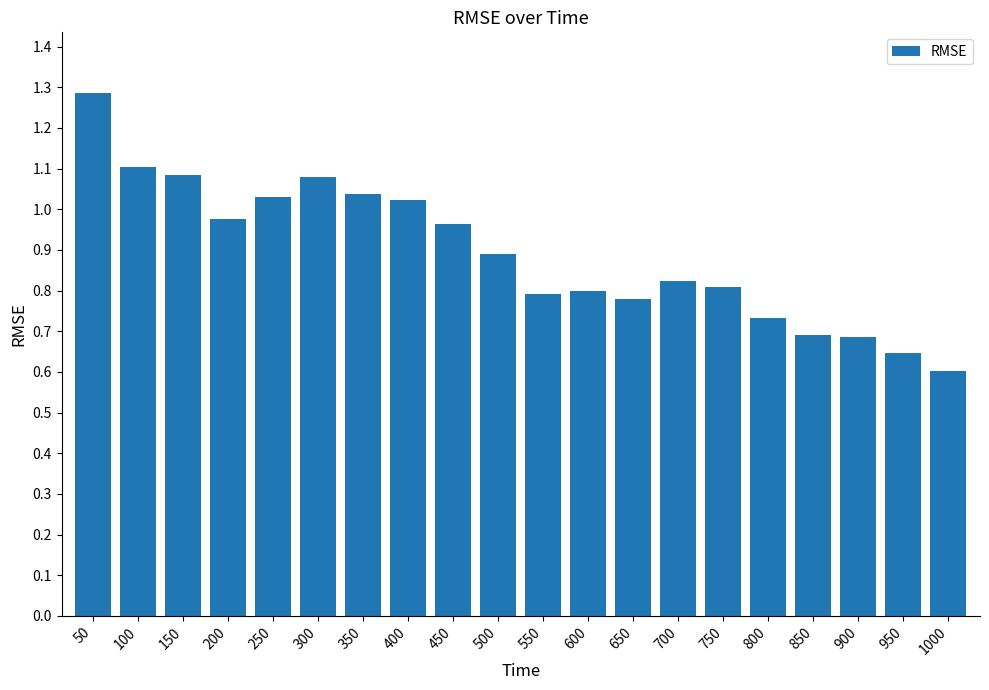

What is the difference between the values at 950 and 400?

0.4